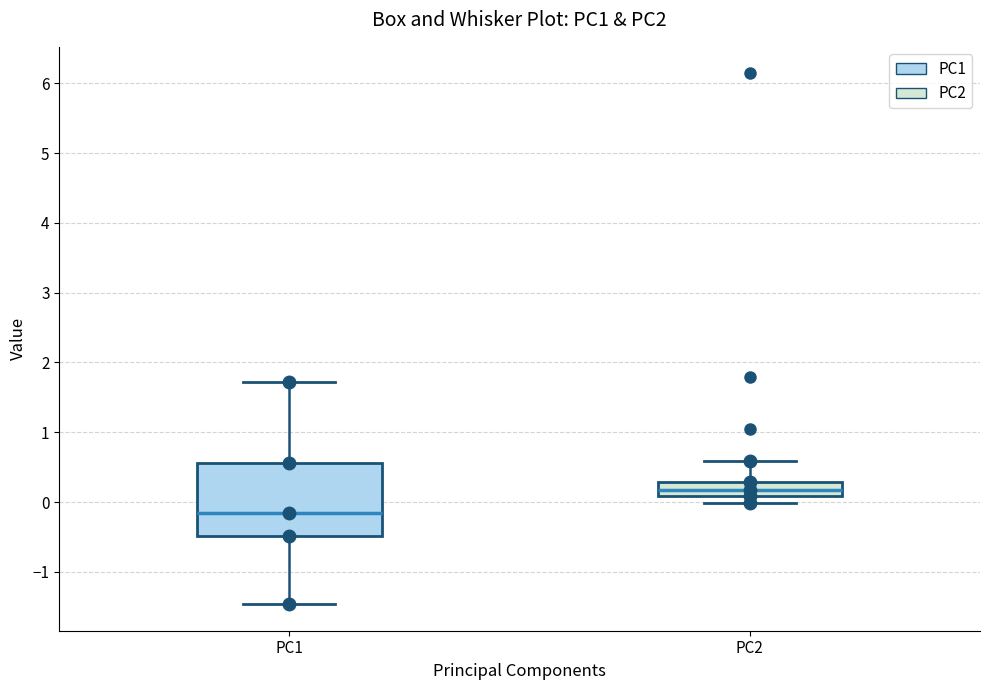

Comparing the boxes themselves (not the whiskers), which one is the tallest?

PC1